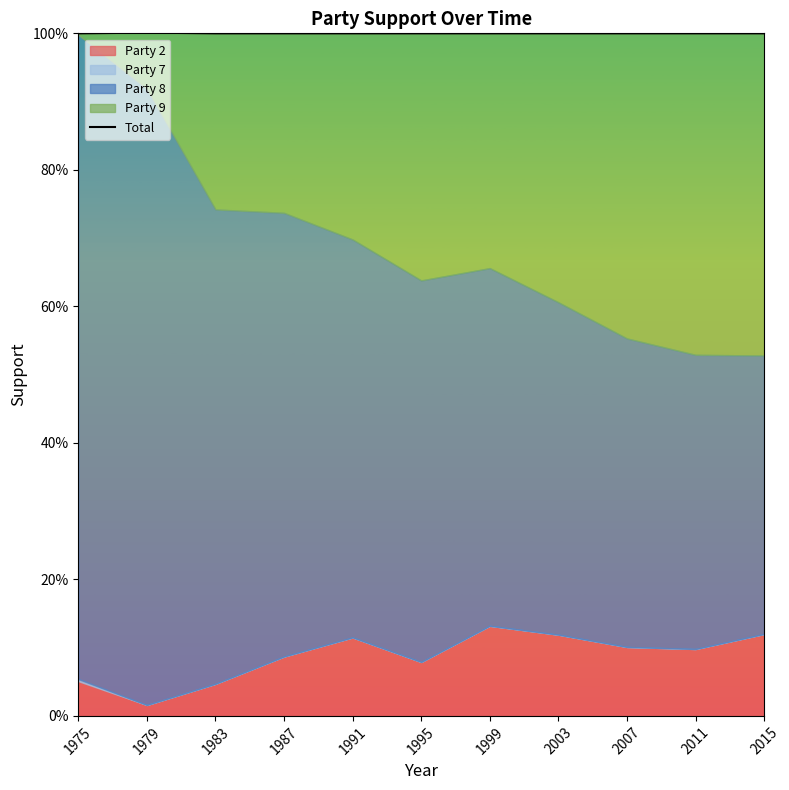

What is the minimum value shown in the chart?

1.0